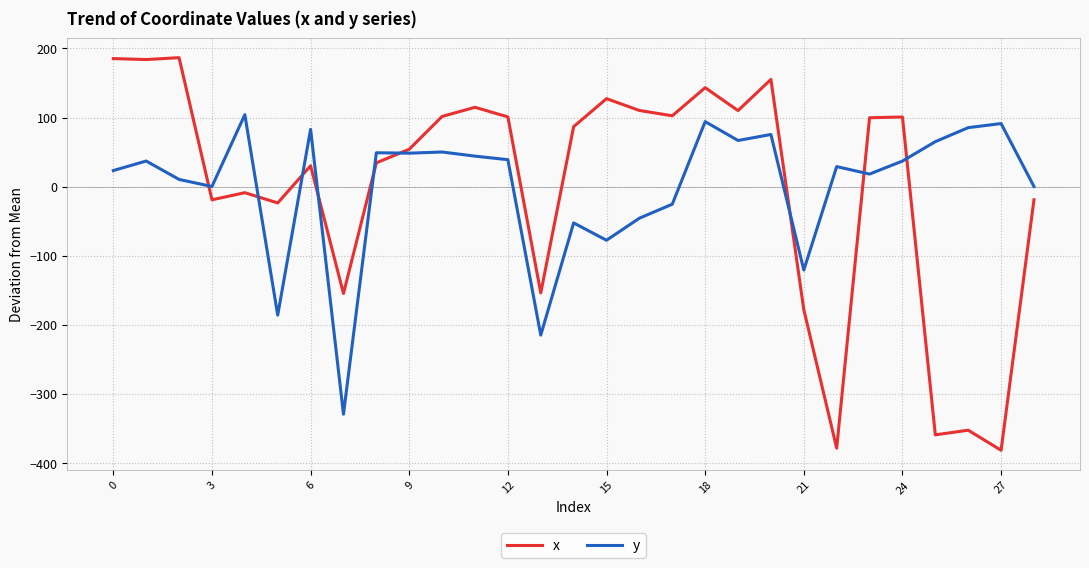

List the series in order of their peak value, lowest first.

y, x